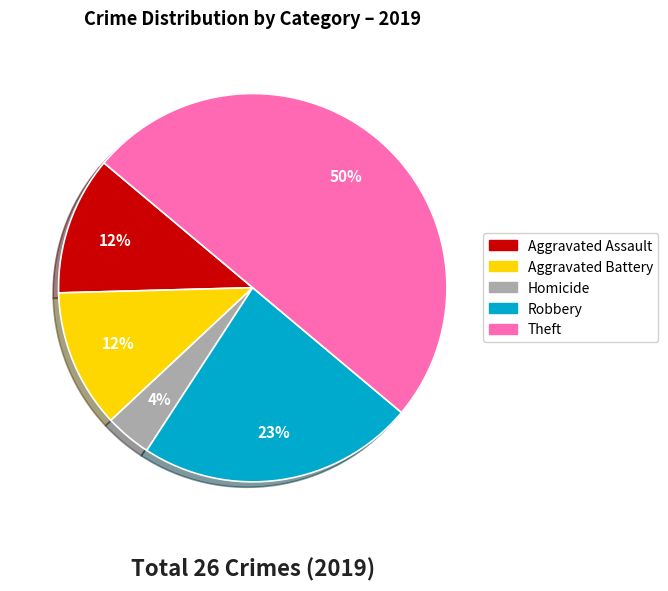

To the nearest percent, what is the average slice percentage?

20%